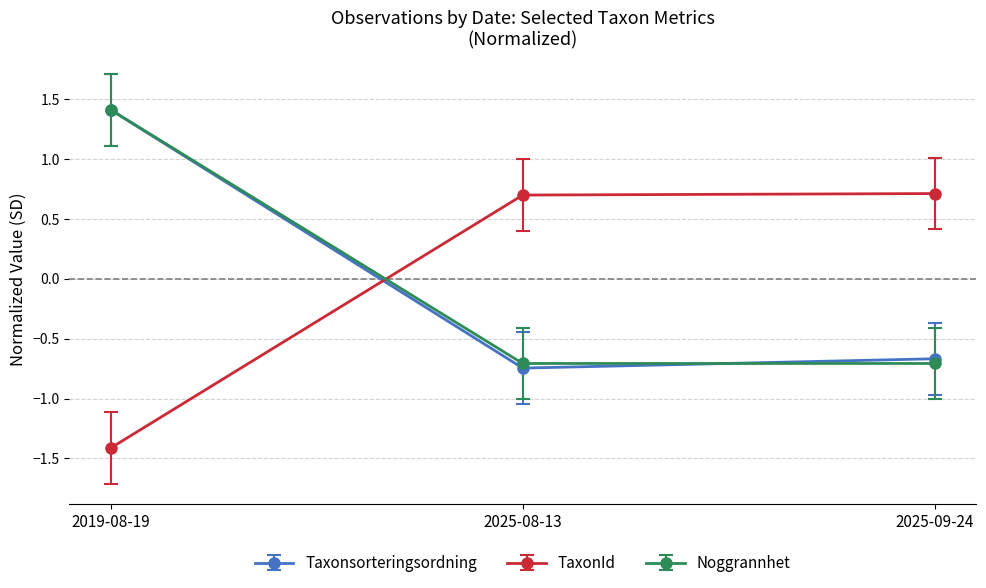

Is the value of Noggrannhet at 2025-08-13 greater than the value of Taxonsorteringsordning at 2025-08-13?

Yes